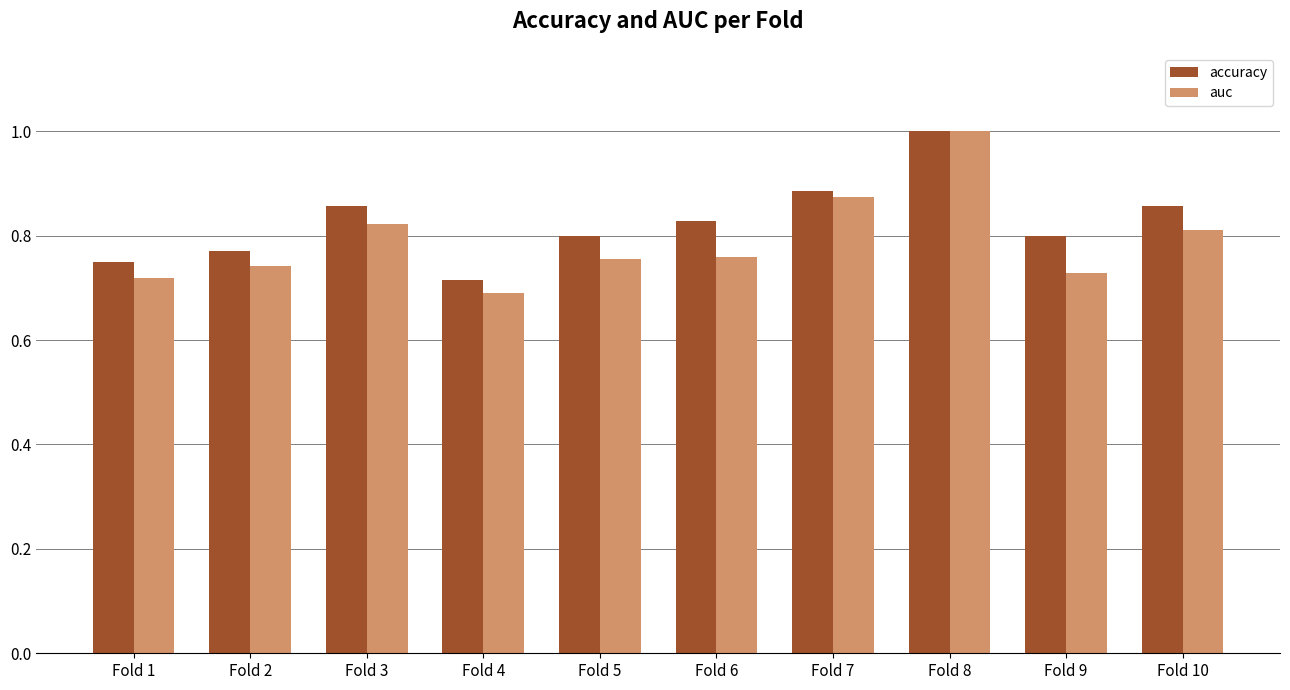

Which series changed the most between Fold 3 and Fold 8?

auc